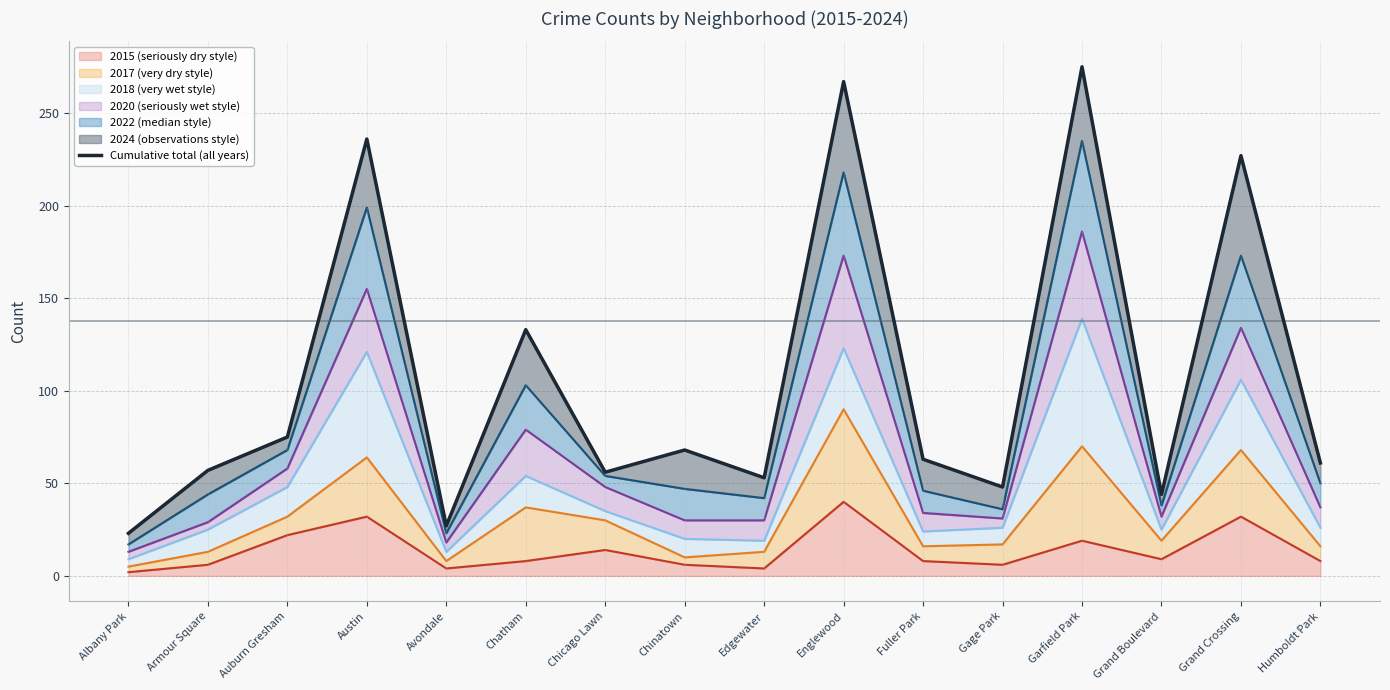

Reading left to right, transcribe all the data shown in this chart.

23	57	75	236	27	133	56	68	53	267	63	48	275	44	227	61